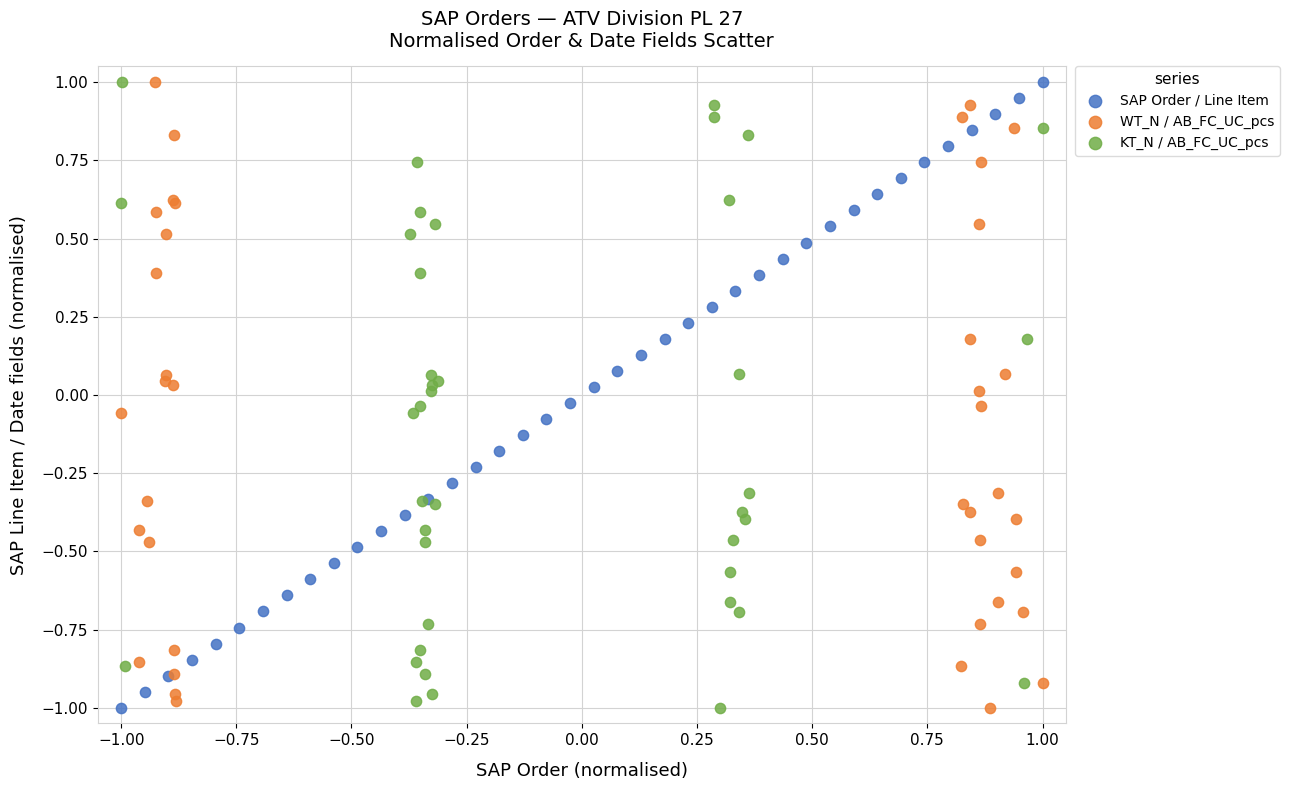

What are all the series names shown in the legend?

SAP Order / Line Item, WT_N / AB_FC_UC_pcs, KT_N / AB_FC_UC_pcs